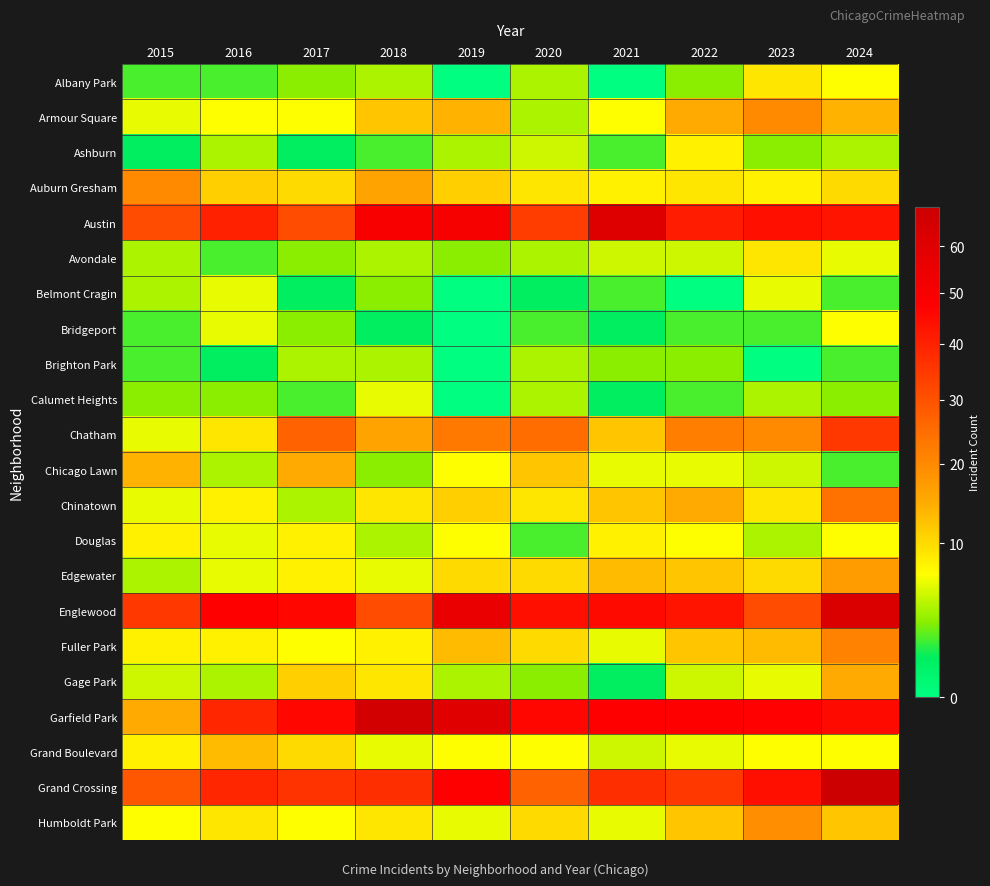

How many series are shown in this chart?

22